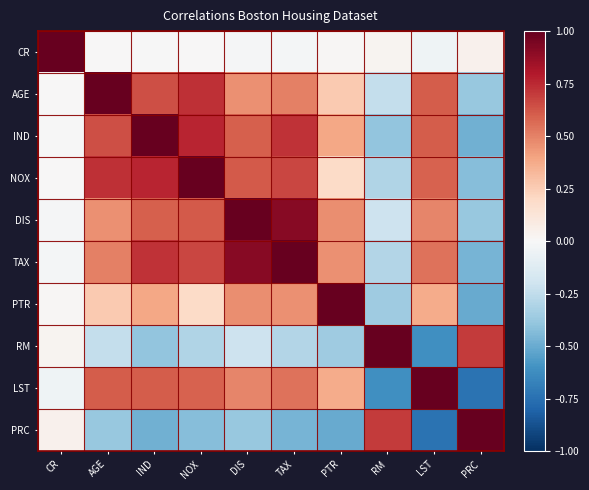

Reading left to right, list all the values displayed in this chart.

CR: CR=1.0	AGE=0.0	IND=-0.0	NOX=0.0	DIS=-0.0	TAX=-0.0	PTR=0.0	RM=0.0	LST=-0.0	PRC=0.0
AGE: CR=0.0	AGE=1.0	IND=0.6	NOX=0.7	DIS=0.5	TAX=0.5	PTR=0.3	RM=-0.2	LST=0.6	PRC=-0.4
IND: CR=-0.0	AGE=0.6	IND=1.0	NOX=0.8	DIS=0.6	TAX=0.7	PTR=0.4	RM=-0.4	LST=0.6	PRC=-0.5
NOX: CR=0.0	AGE=0.7	IND=0.8	NOX=1.0	DIS=0.6	TAX=0.7	PTR=0.2	RM=-0.3	LST=0.6	PRC=-0.4
DIS: CR=-0.0	AGE=0.5	IND=0.6	NOX=0.6	DIS=1.0	TAX=0.9	PTR=0.5	RM=-0.2	LST=0.5	PRC=-0.4
TAX: CR=-0.0	AGE=0.5	IND=0.7	NOX=0.7	DIS=0.9	TAX=1.0	PTR=0.5	RM=-0.3	LST=0.5	PRC=-0.5
PTR: CR=0.0	AGE=0.3	IND=0.4	NOX=0.2	DIS=0.5	TAX=0.5	PTR=1.0	RM=-0.4	LST=0.4	PRC=-0.5
RM: CR=0.0	AGE=-0.2	IND=-0.4	NOX=-0.3	DIS=-0.2	TAX=-0.3	PTR=-0.4	RM=1.0	LST=-0.6	PRC=0.7
LST: CR=-0.0	AGE=0.6	IND=0.6	NOX=0.6	DIS=0.5	TAX=0.5	PTR=0.4	RM=-0.6	LST=1.0	PRC=-0.7
PRC: CR=0.0	AGE=-0.4	IND=-0.5	NOX=-0.4	DIS=-0.4	TAX=-0.5	PTR=-0.5	RM=0.7	LST=-0.7	PRC=1.0